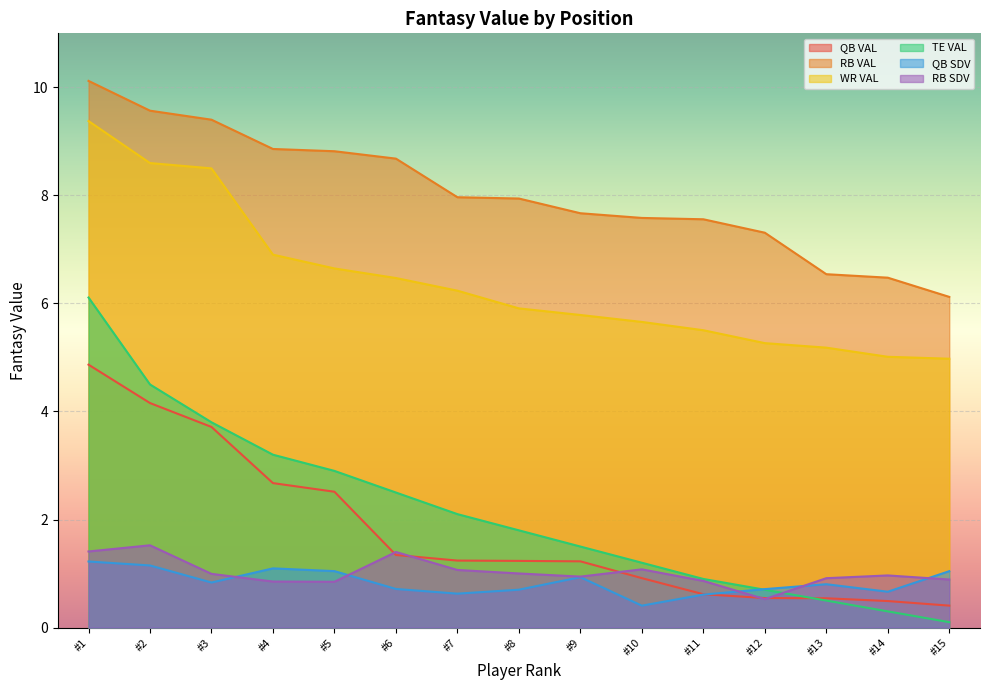

True or false: WR VAL has more than 2 interior local peaks.

False